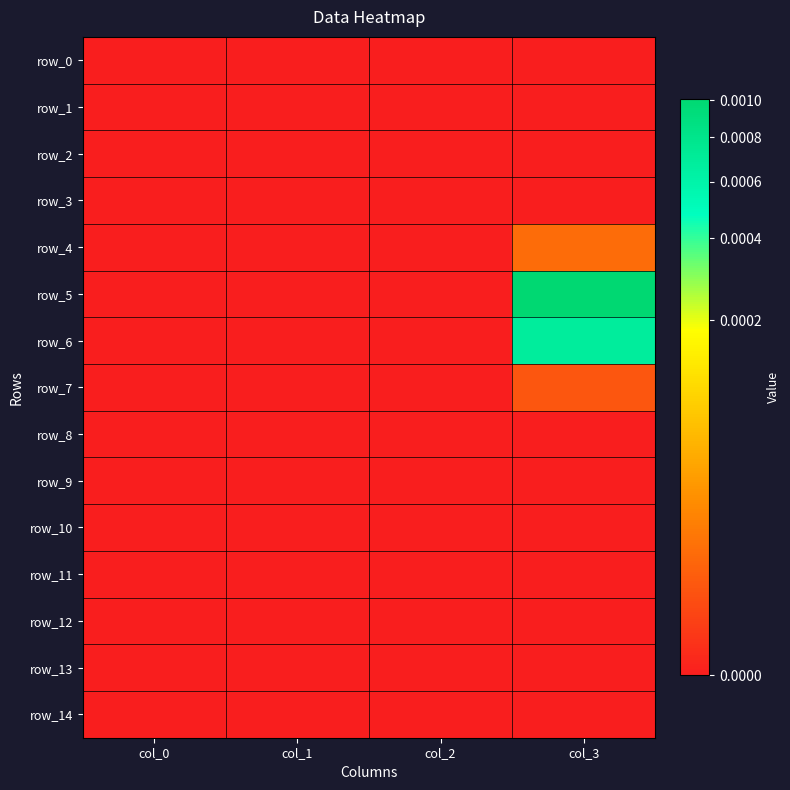

Rank the categories by row_1 value from highest to lowest.

col_0, col_1, col_2, col_3